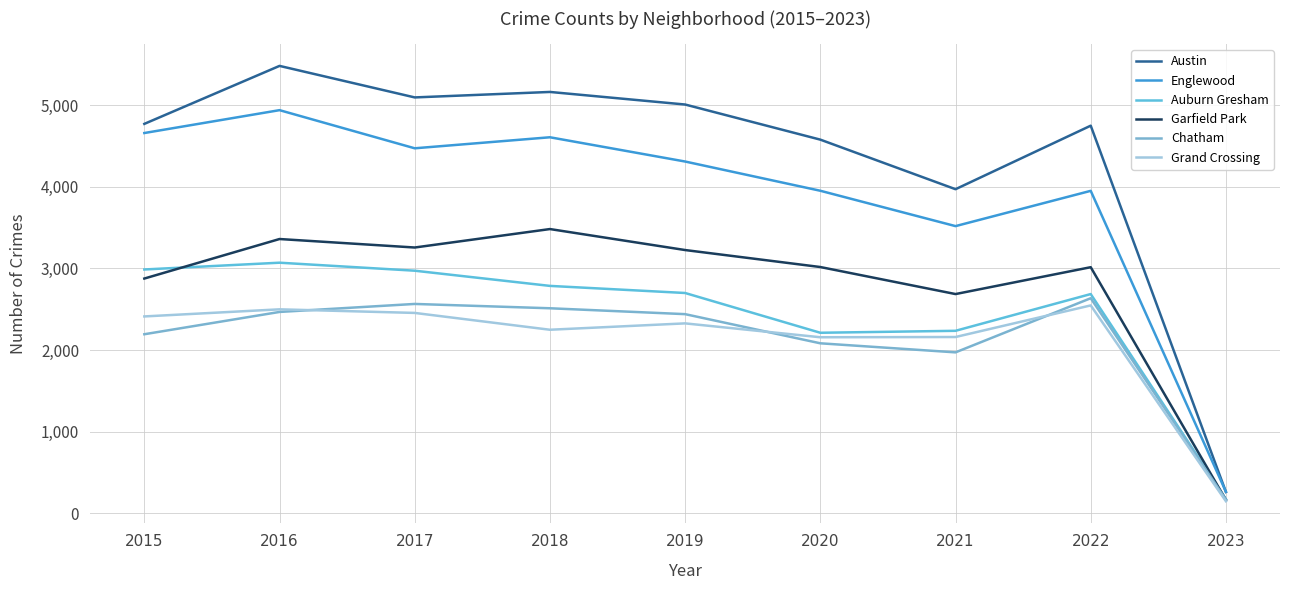

In Englewood, how many points are lower than both neighbors (excluding endpoints)?

2